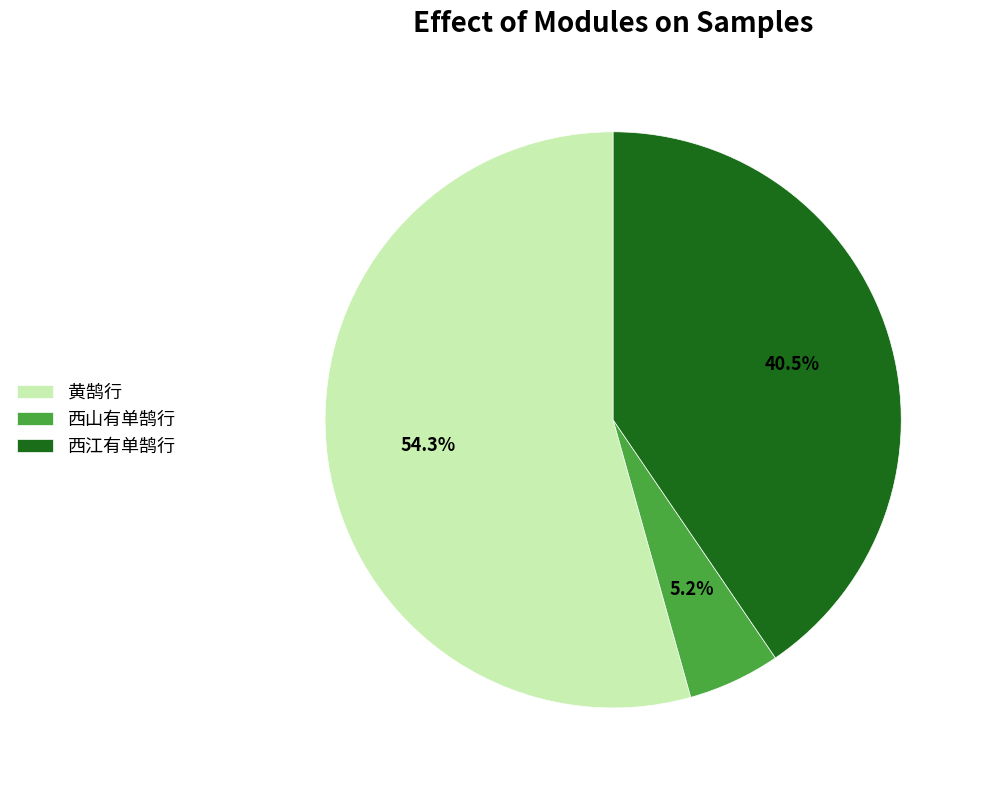

Rank the categories by value from lowest to highest.

西山有单鹄行, 西江有单鹄行, 黄鹄行